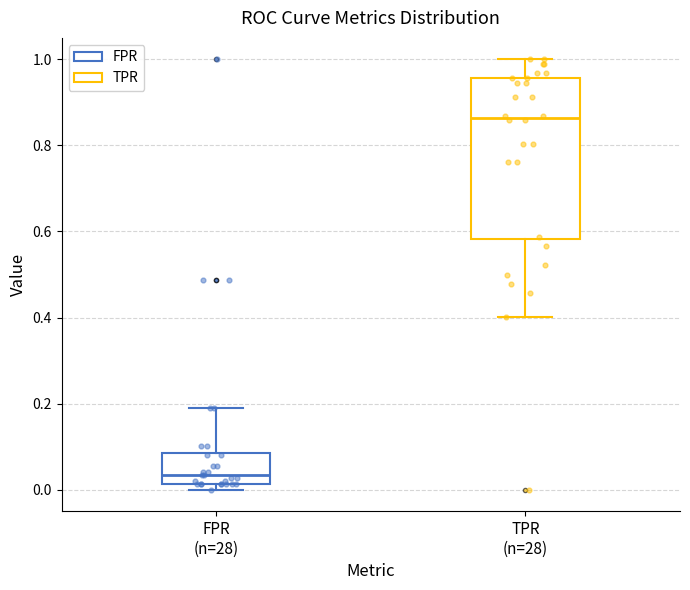

Which box's median line is the highest?

TPR (n=28)